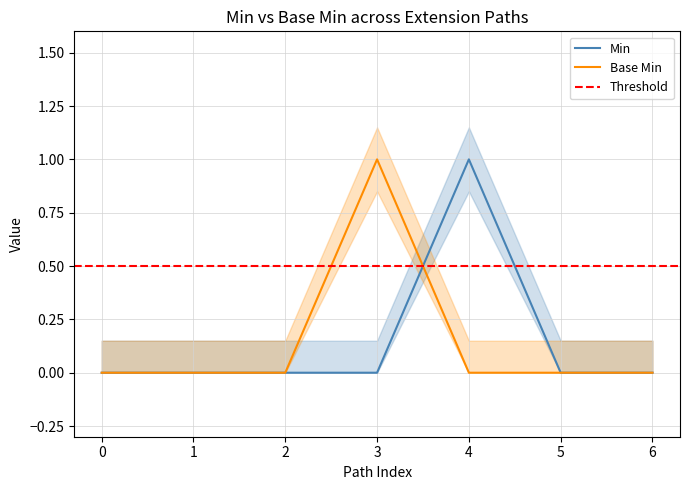

True or false: Min has a value of -1 at 1.

False